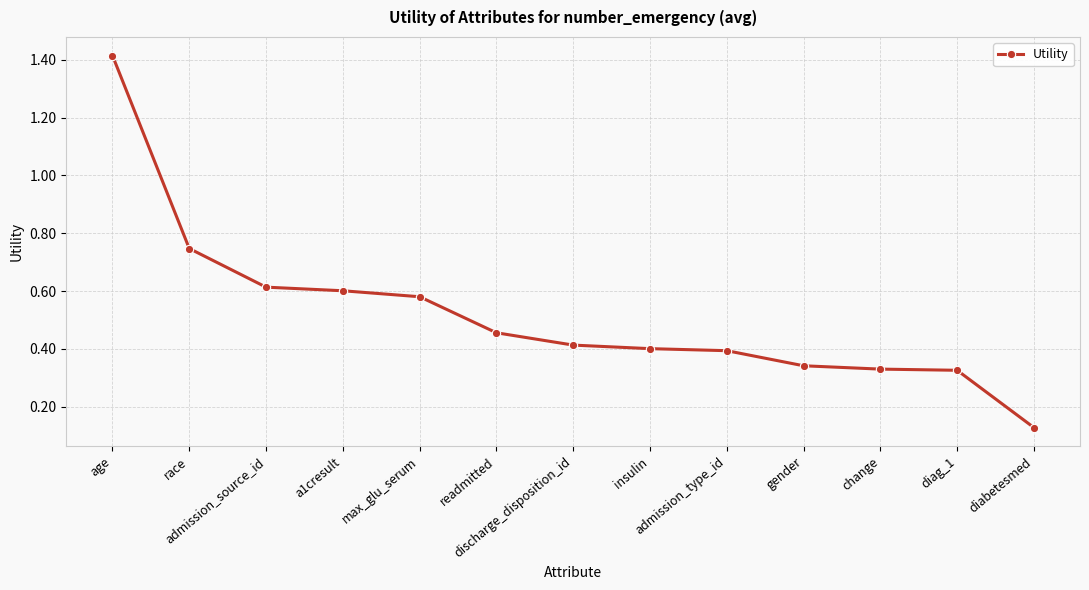

What is the value of the 8th point from the left?

0.4